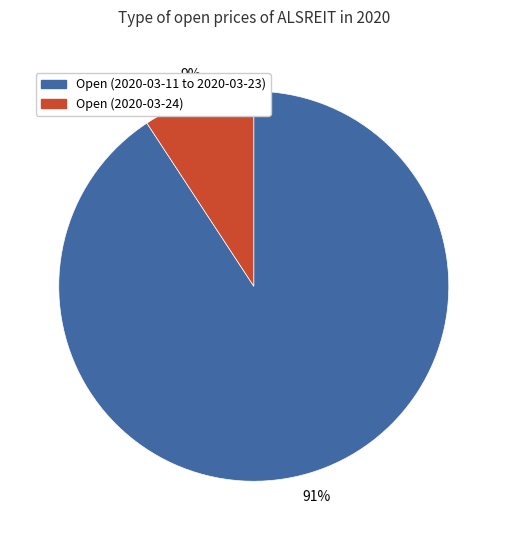

How many slices are in this pie chart?

2